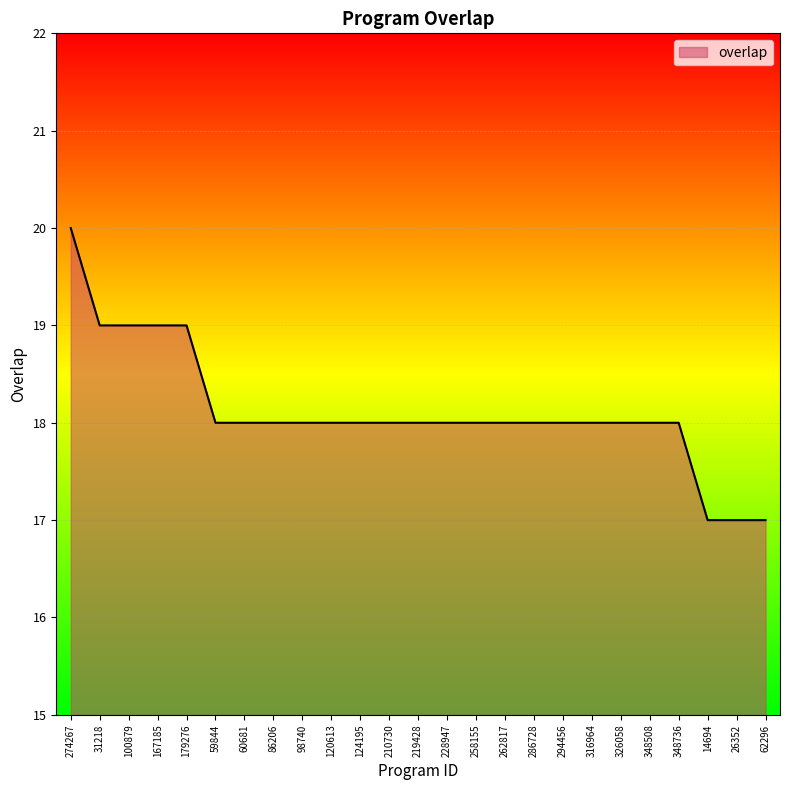

Where does the data first go above 18?

274267